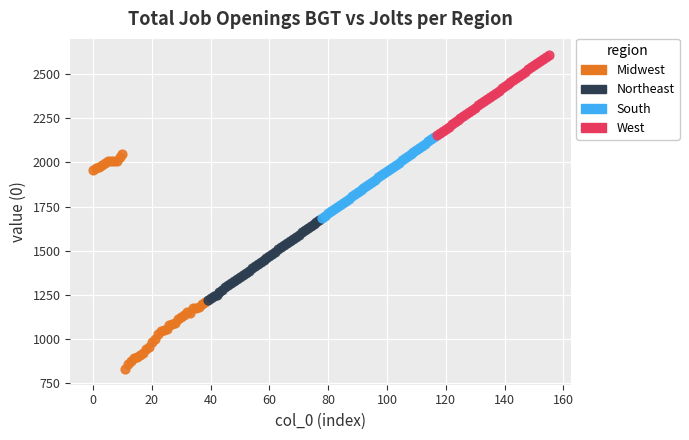

Which series reaches the minimum Y coordinate?

Midwest